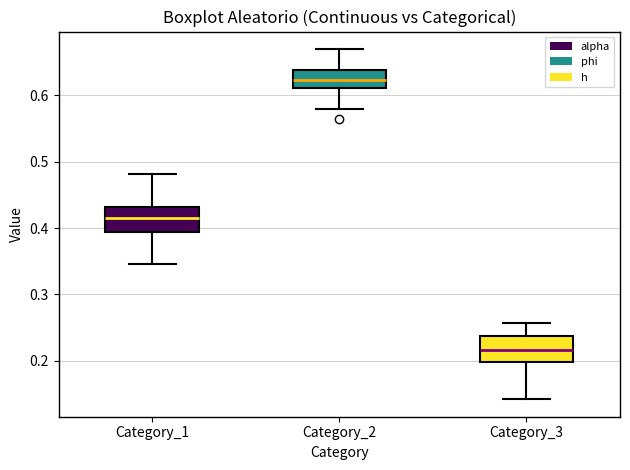

Which box has the lowest median line?

Category_3